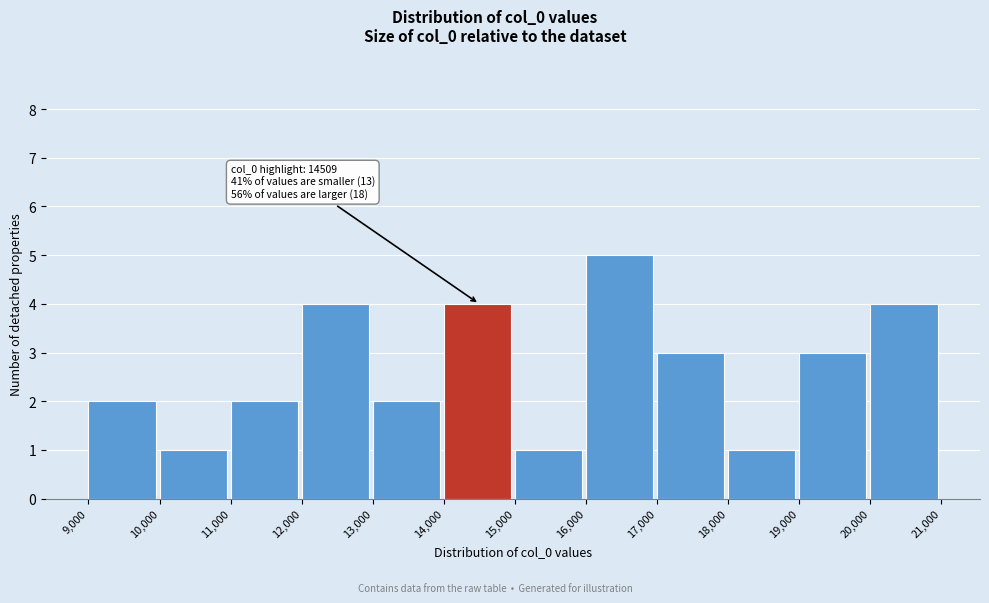

Which range on the x-axis has the tallest bar?

16,000 to 17,000